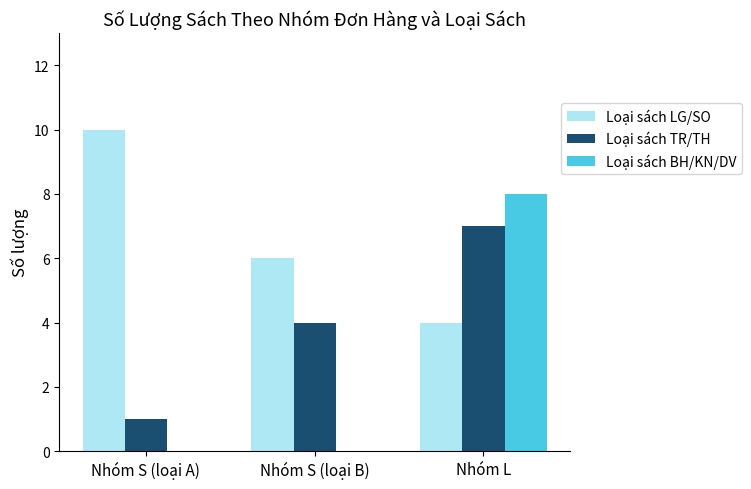

What value does the Loại sách TR/TH series have at Nhóm S (loại A)?

1